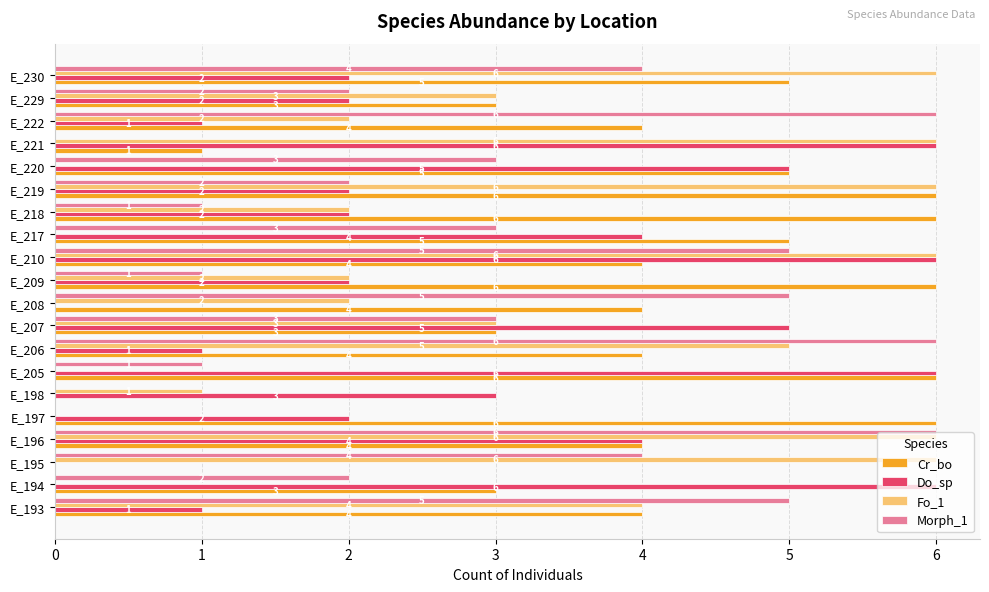

What is the maximum value for Do_sp?

6